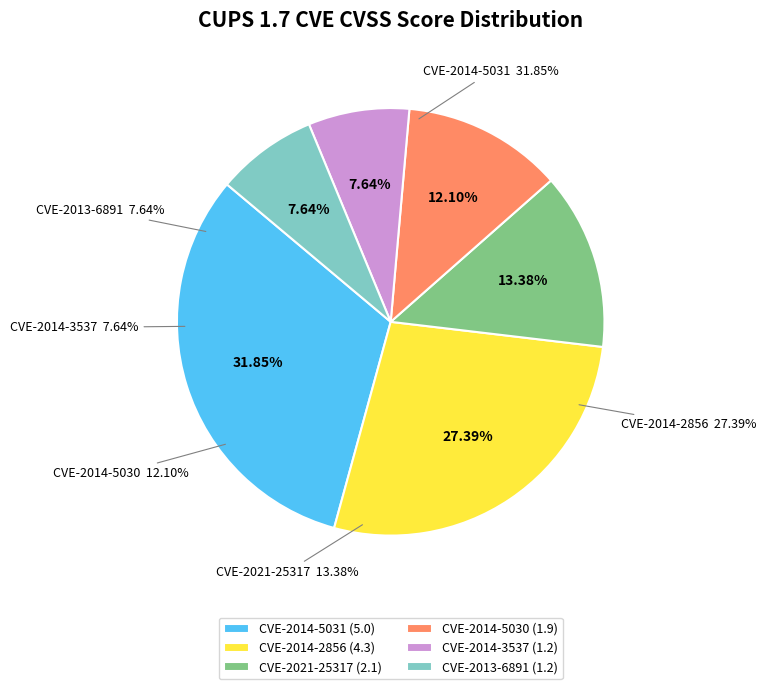

What percentage is the CVE-2014-5031 slice, to the nearest percent?

32%